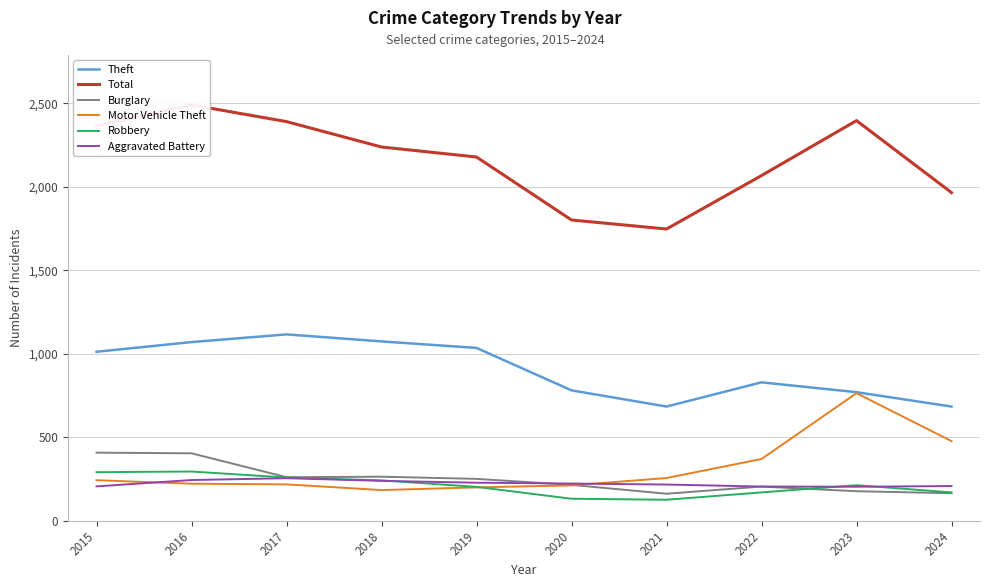

Between 2020 and 2024, which series saw the biggest shift?

Motor Vehicle Theft